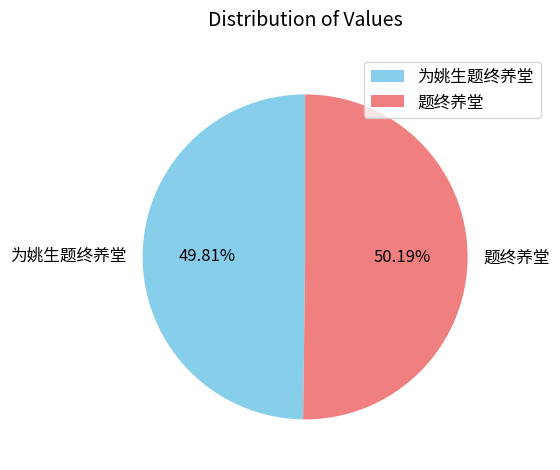

Does any single category account for the majority?

Yes